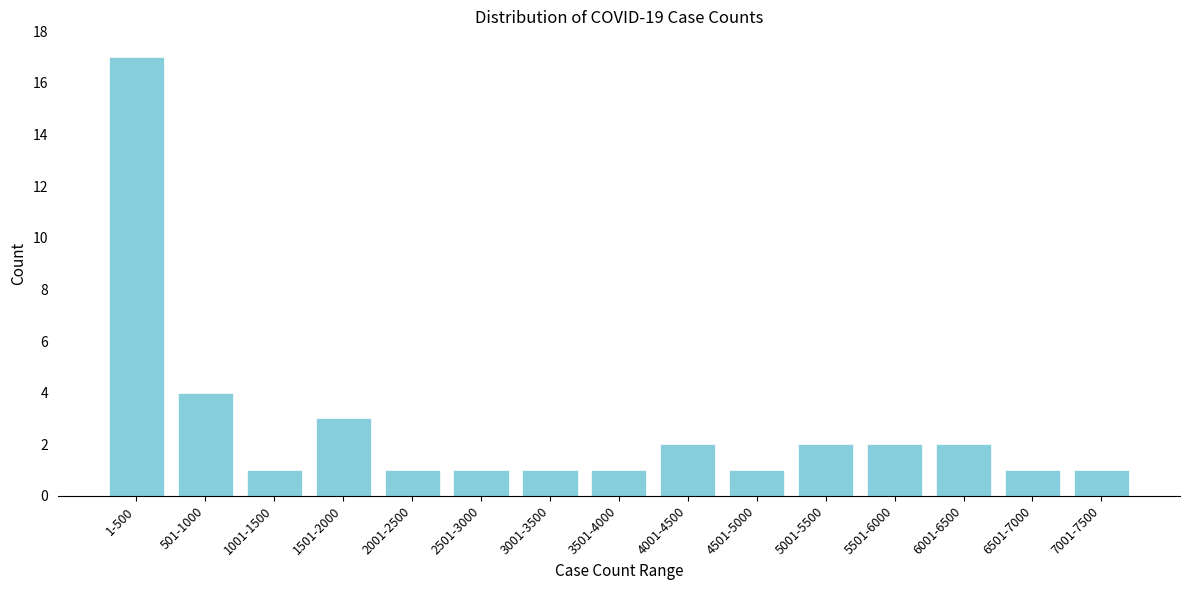

Reading right to left, extract all data points from this chart.

1	1	2	2	2	1	2	1	1	1	1	3	1	4	17